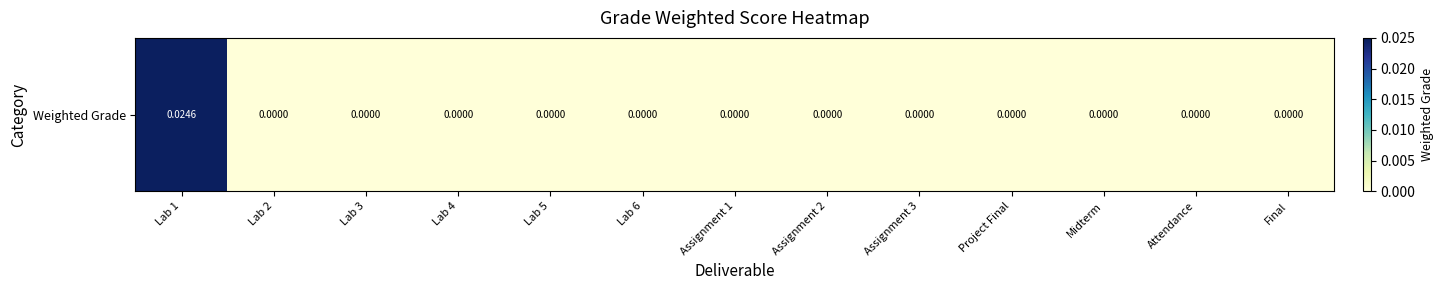

Rank the categories by value from highest to lowest.

Lab 1, Lab 2, Lab 3, Lab 4, Lab 5, Lab 6, Assignment 1, Assignment 2, Assignment 3, Project Final, Midterm, Attendance, Final